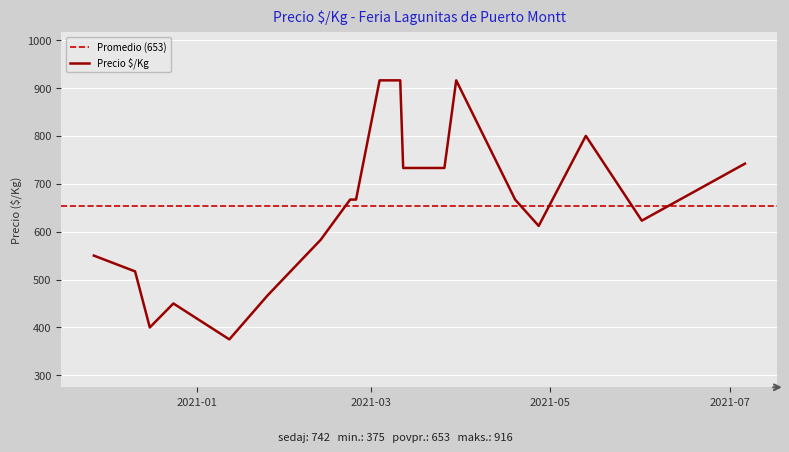

How many values exceed 733?

14